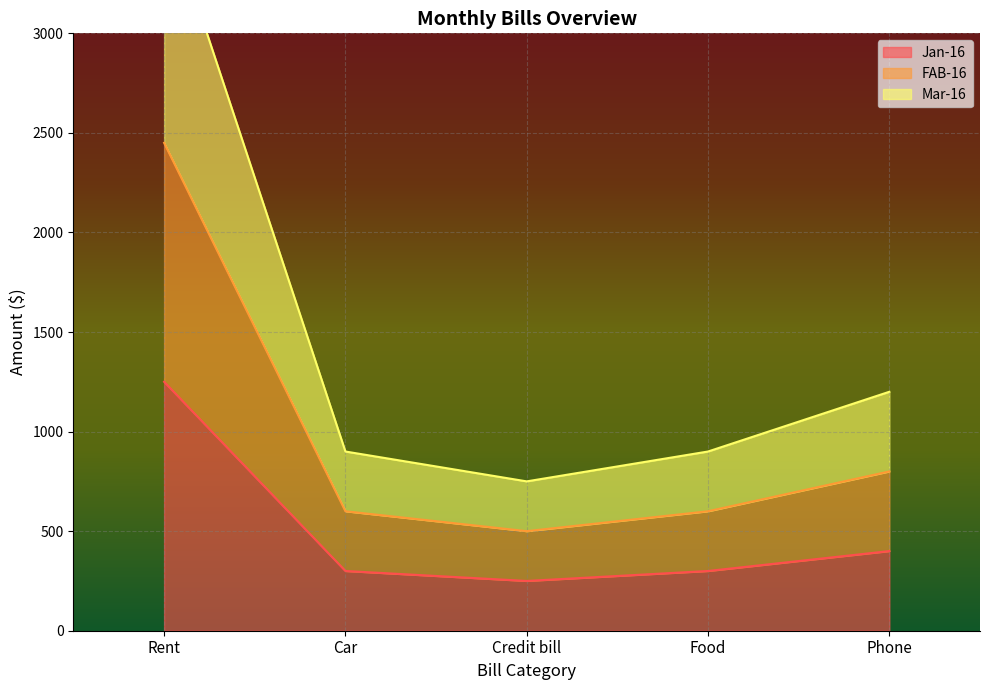

What is the value of the Jan-16 point at the 4th from the left?

300